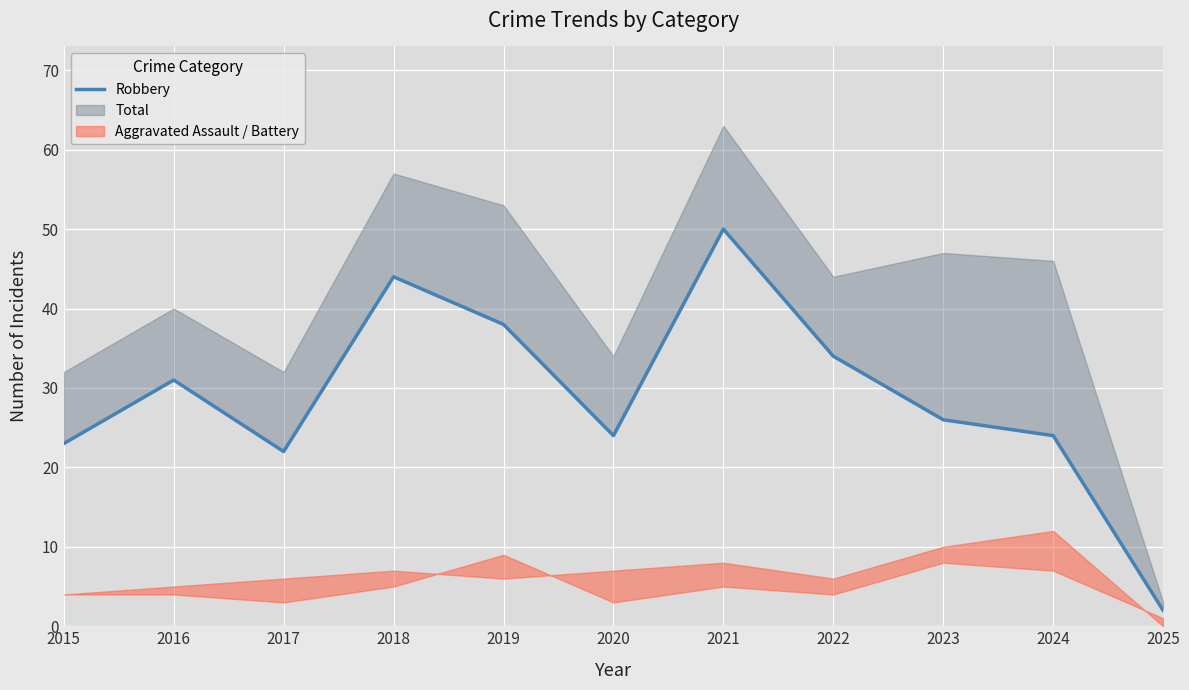

Reading left to right, list all the values displayed in this chart.

2015=23	2016=31	2017=22	2018=44	2019=38	2020=24	2021=50	2022=34	2023=26	2024=24	2025=2